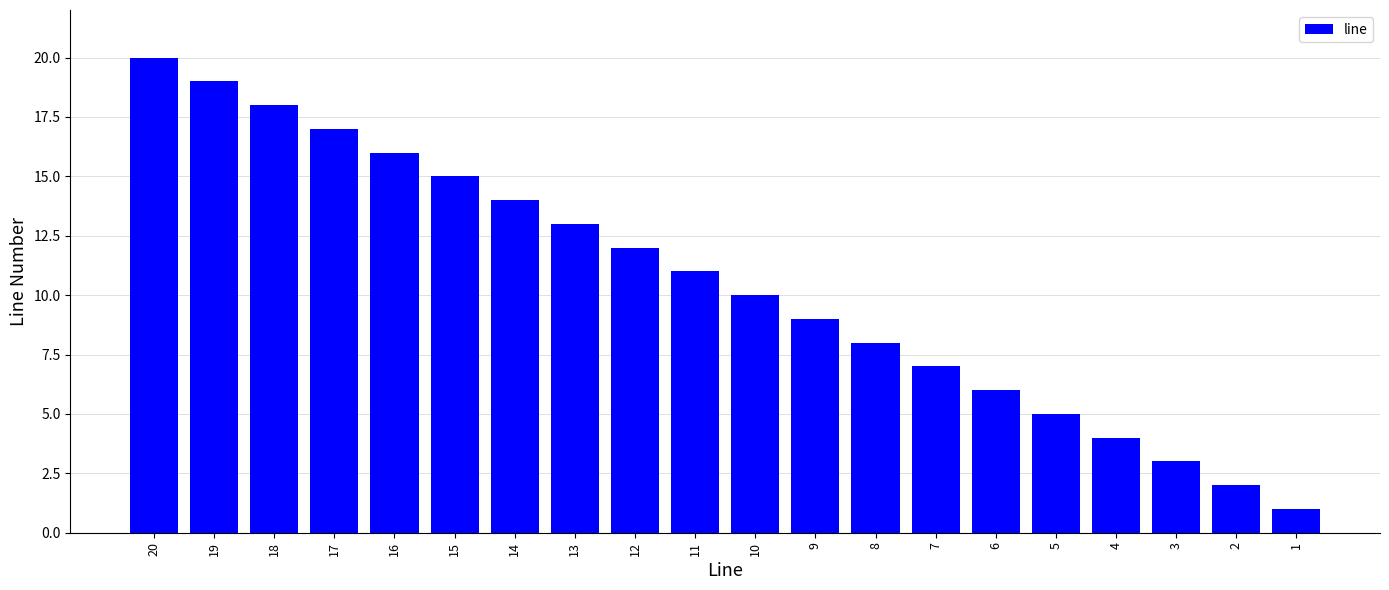

What is the value of the 20th bar from the left?

1